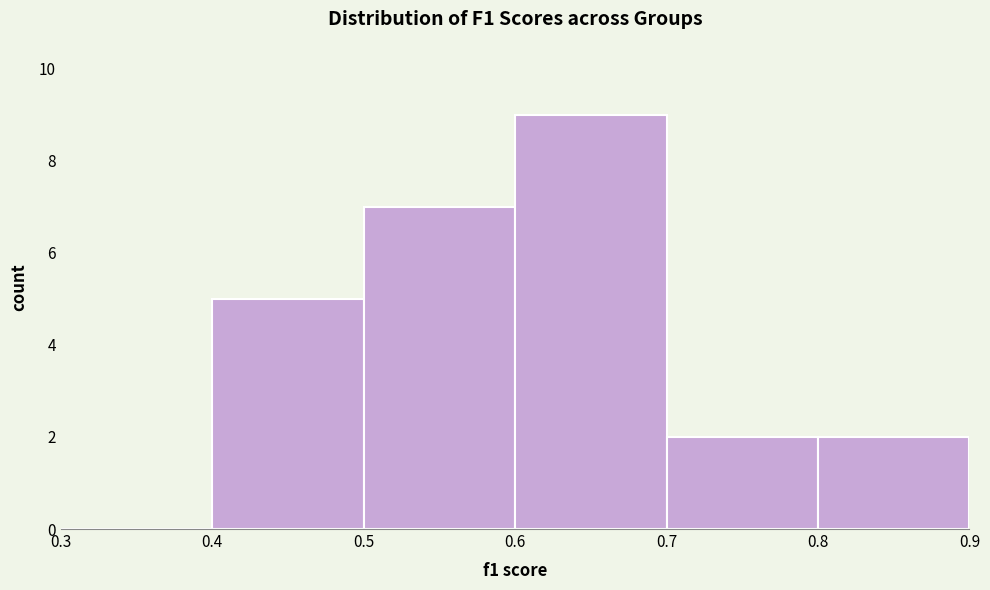

Reading left to right, transcribe this chart: for each bar, give the range it covers on the x-axis and its height. The values are not printed on the chart, so give them approximately, as read against the axis.

0.3 to 0.4: 0
0.4 to 0.5: 5
0.5 to 0.6: 7
0.6 to 0.7: 9
0.7 to 0.8: 2
0.8 to 0.9: 2